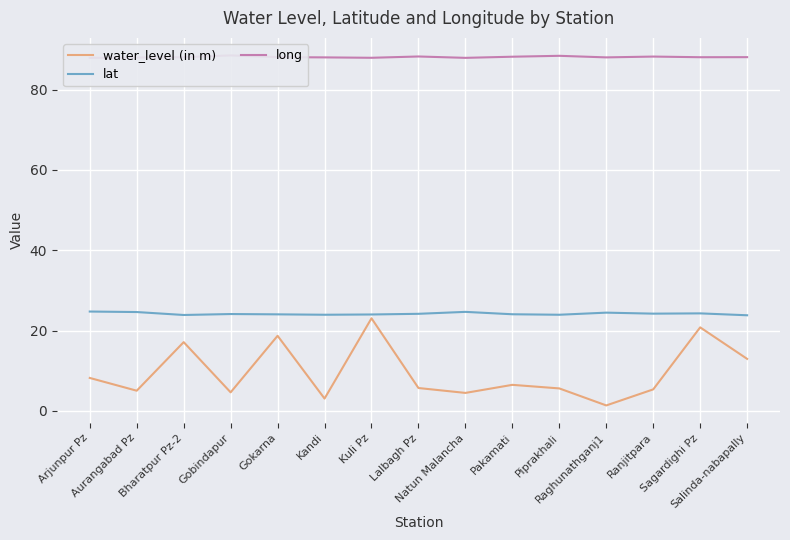

Does the chart display data point markers on the line(s)?

No